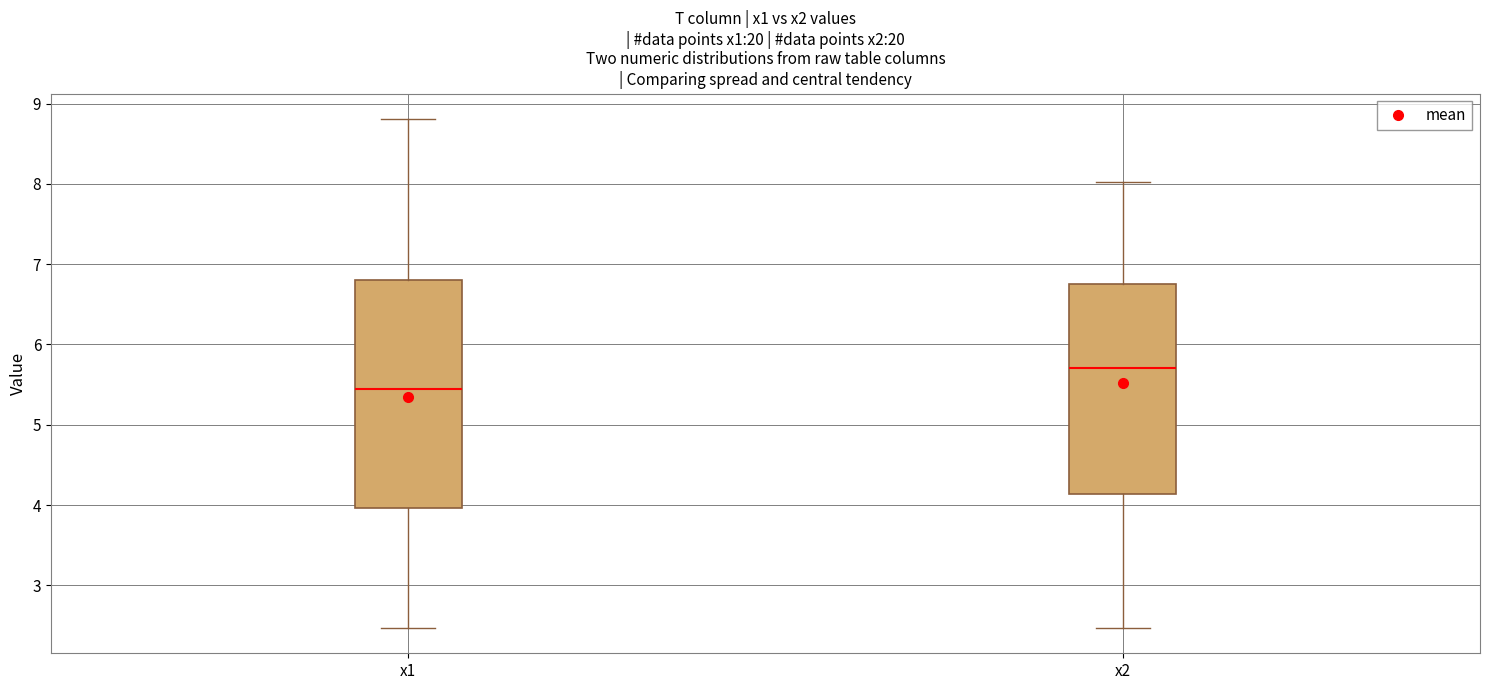

Where is the lower edge of the box for x2 on the y-axis? The values are not printed on the chart, so give them approximately, as read against the axis.

4.1